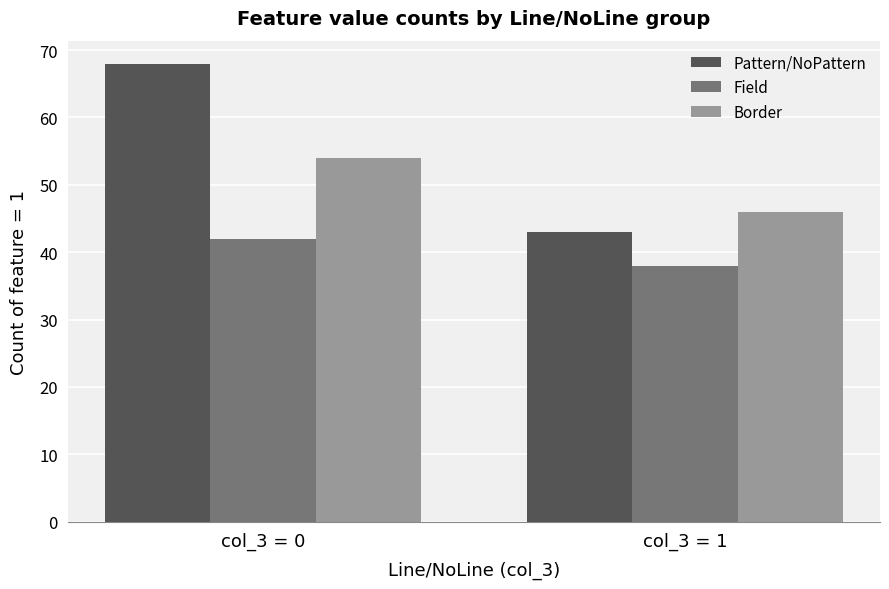

The value of Border at col_3 = 0 is 54. True or false?

True